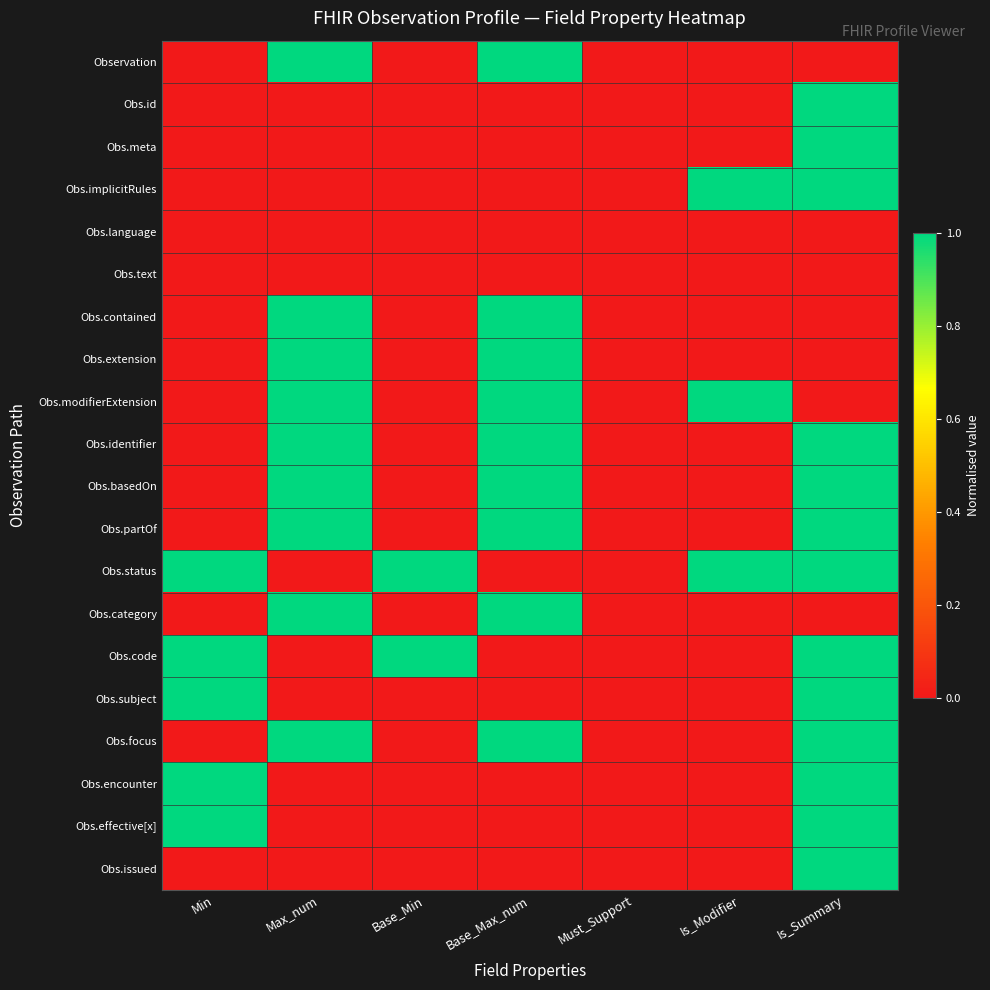

At which category is the sum across all series the highest?

Is_Summary